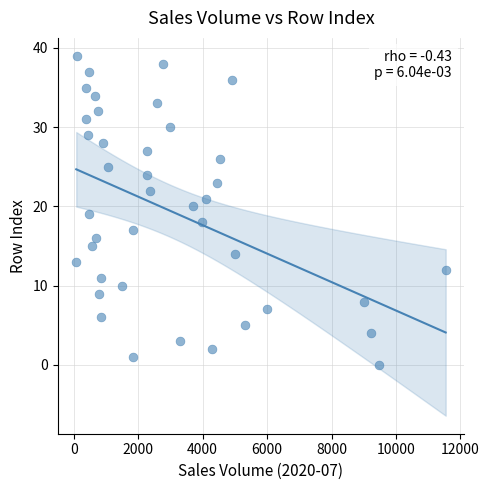

What is the range of Y values (max minus min)?

39